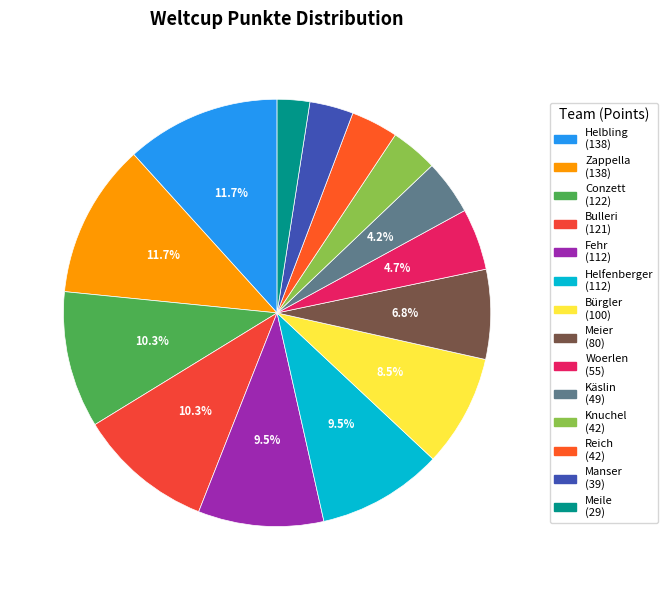

What is the ratio of the value at Fehr to the value at Käslin?

2.3